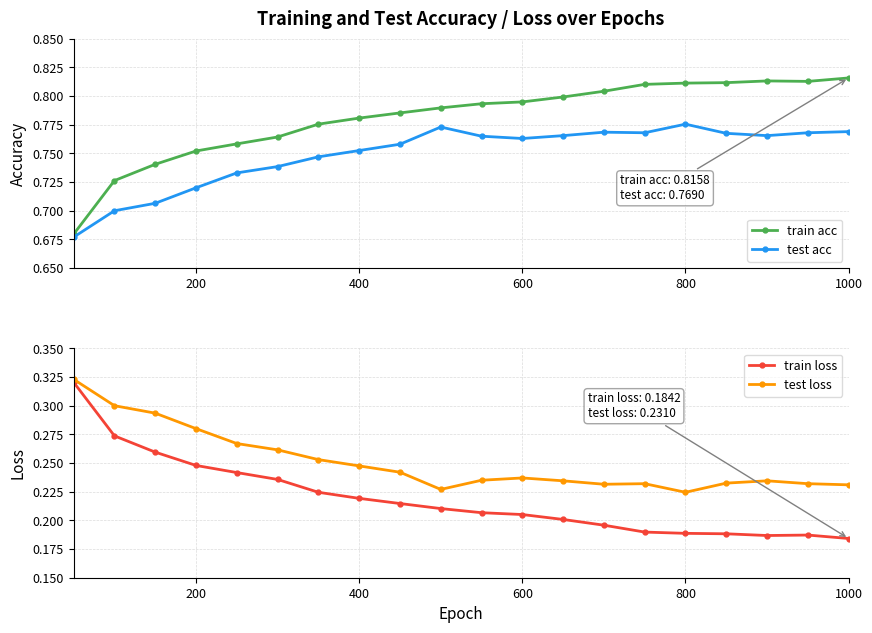

True or false: test acc and train acc cross at least once.

False